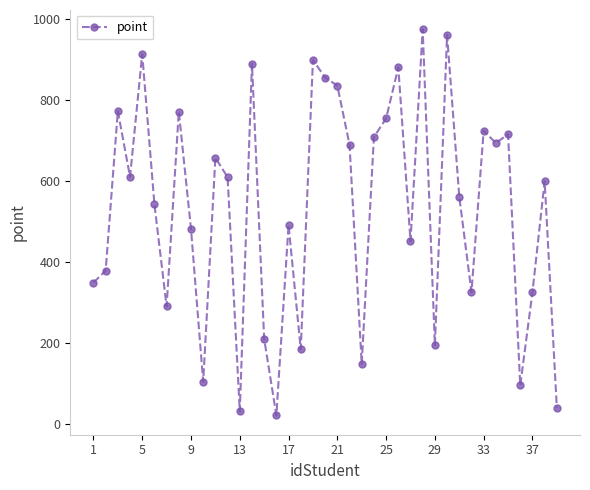

What is the smallest value displayed?

21